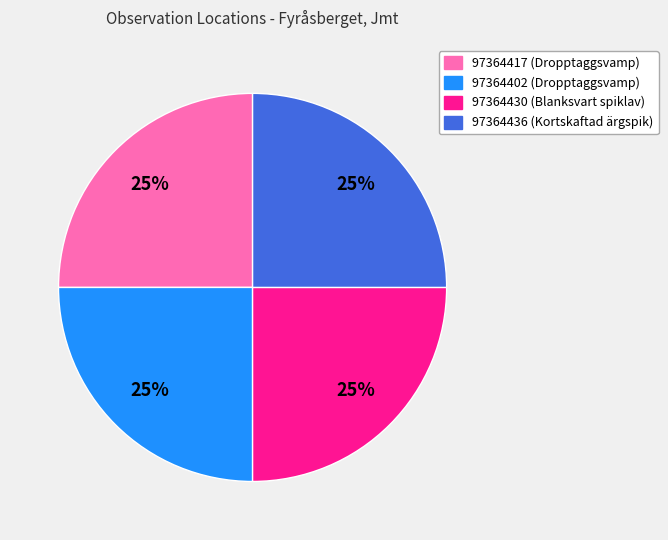

To the nearest percent, what percentage of the pie is 97364436?

25%